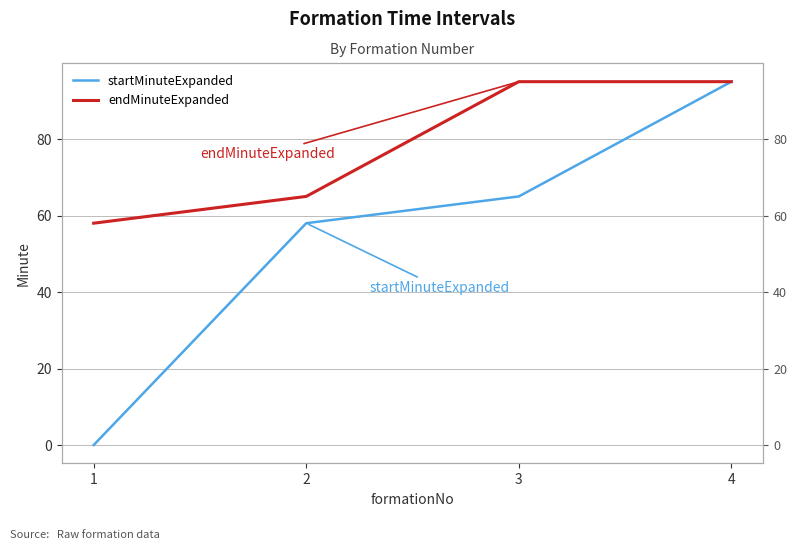

What is the difference between the maximum and minimum values in the endMinuteExpanded series?

37